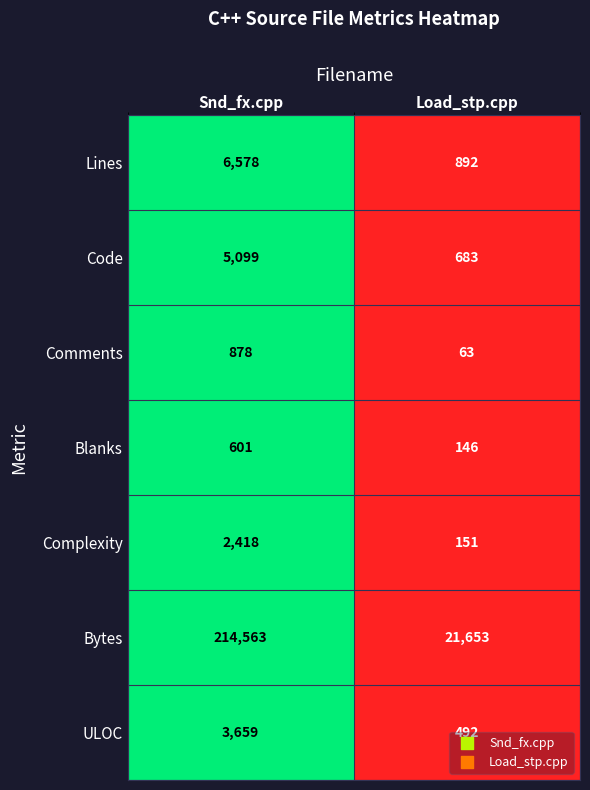

Count the number of data series in this chart.

7